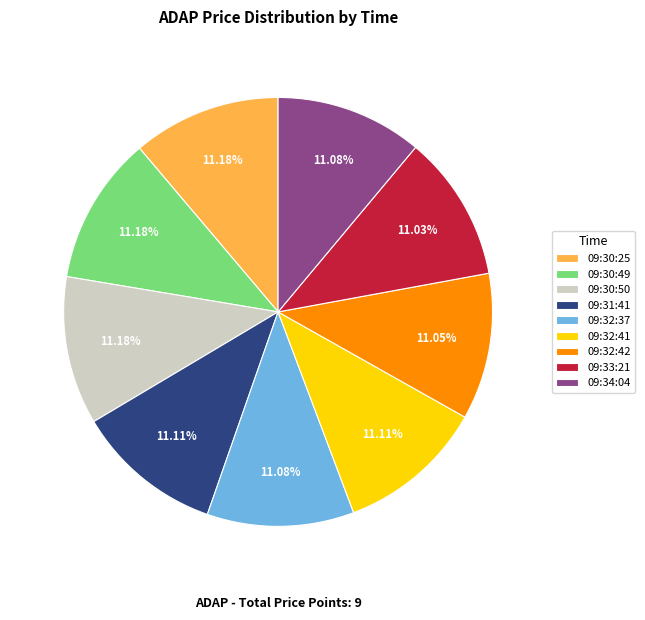

Is the sum of 09:34:04 and 09:33:21 greater than half?

No